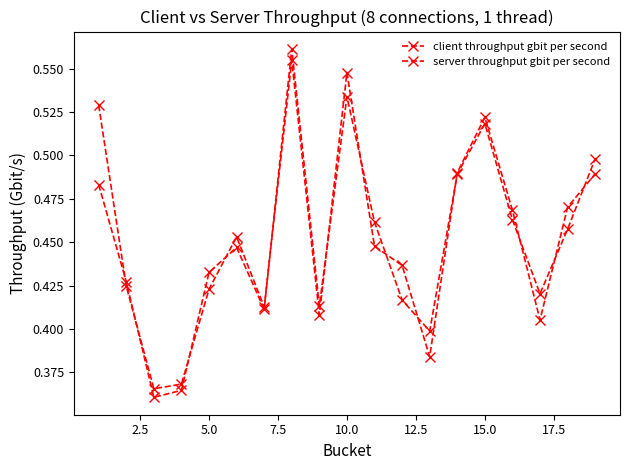

What is the difference between the maximum and second lowest values in the client throughput gbit per second series?

0.2